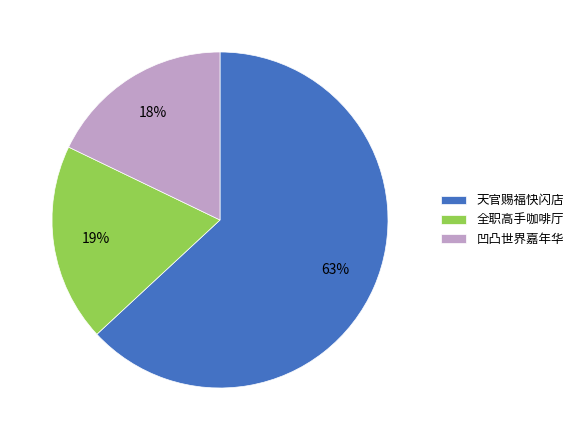

To the nearest percent, what is the average slice percentage?

33%